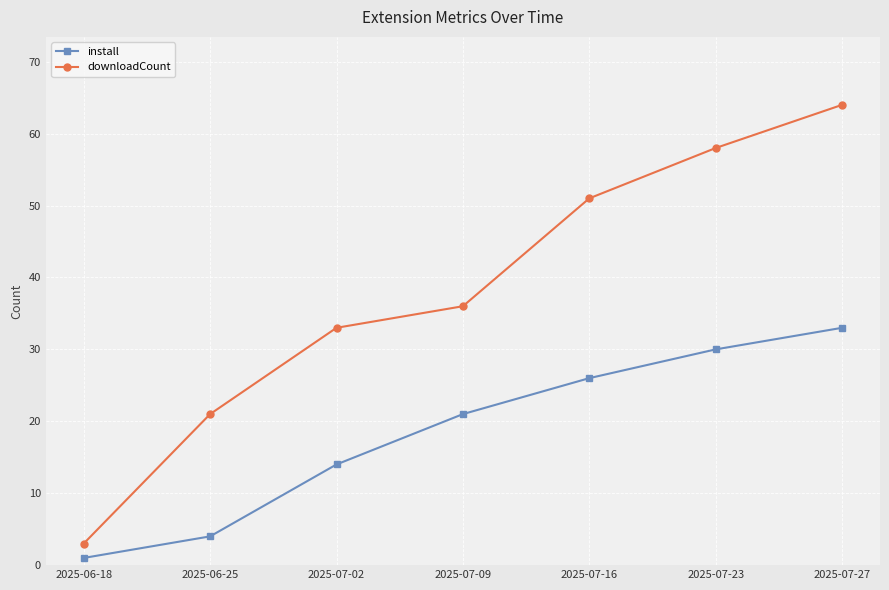

What is the approximate value of downloadCount at 2025-07-16, to the nearest 5?

50